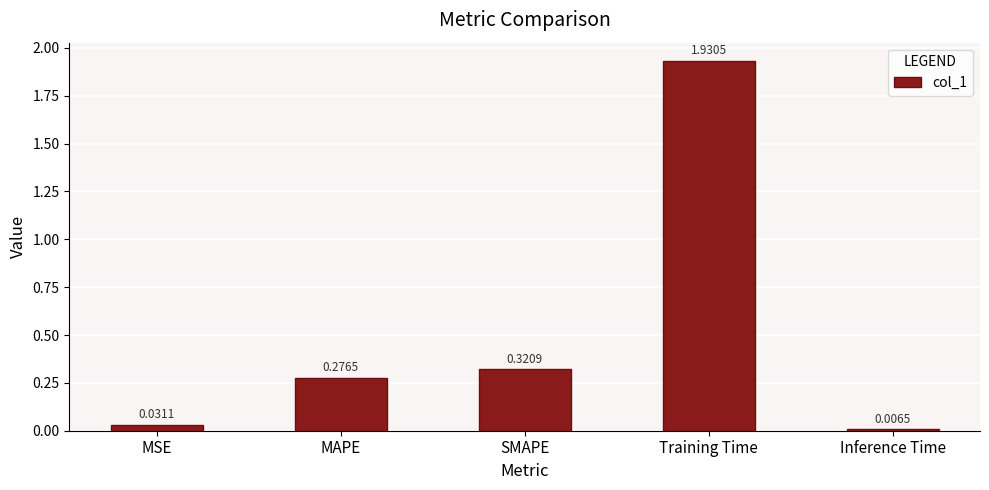

Rank the categories by value from highest to lowest.

Training Time, SMAPE, MAPE, MSE, Inference Time